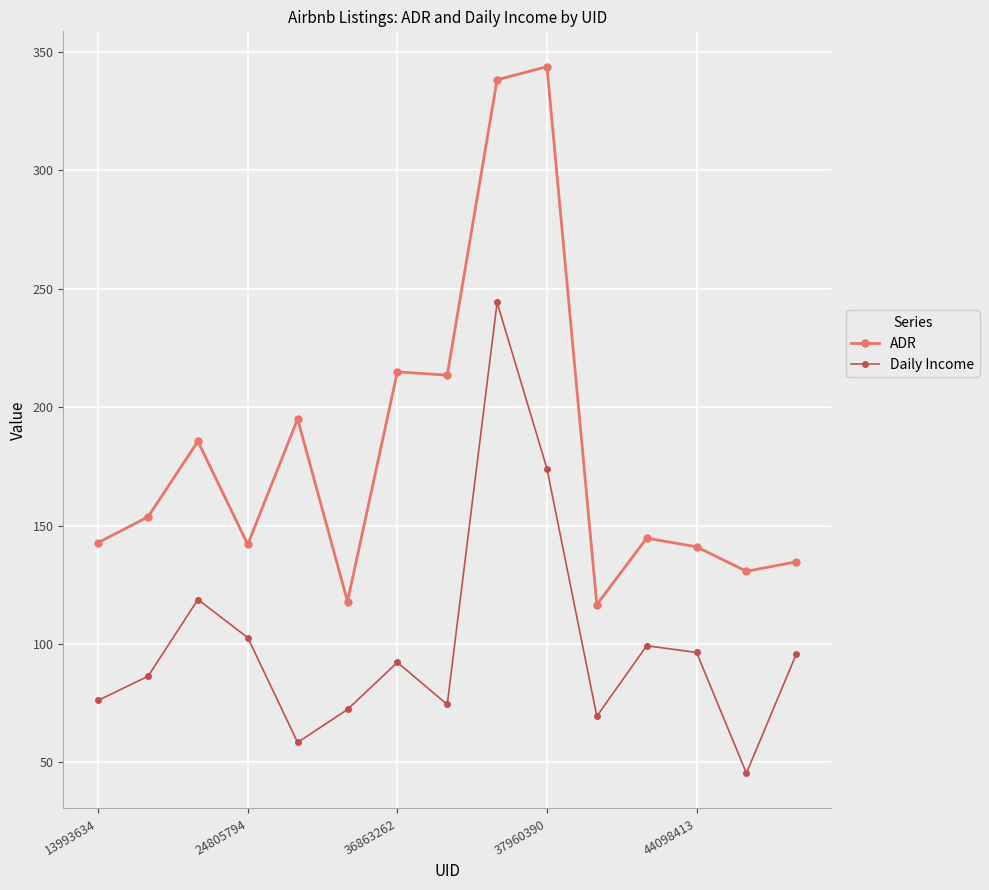

In Daily Income, how many points are higher than both neighbors (excluding endpoints)?

4